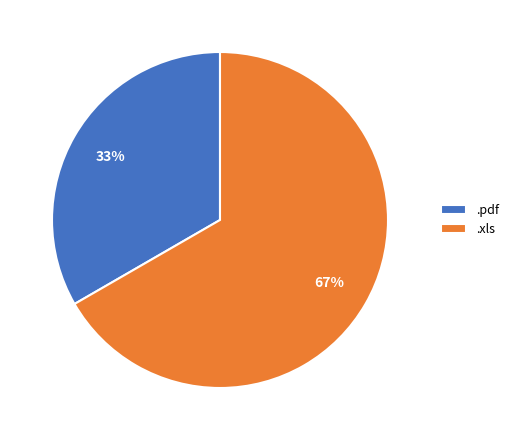

To the nearest percent, what is the combined percentage of .xls and .pdf?

100%